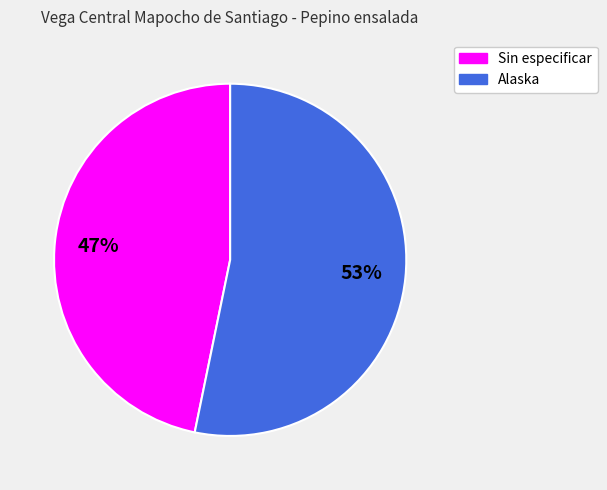

Rank the categories by value from highest to lowest.

Alaska, Sin especificar